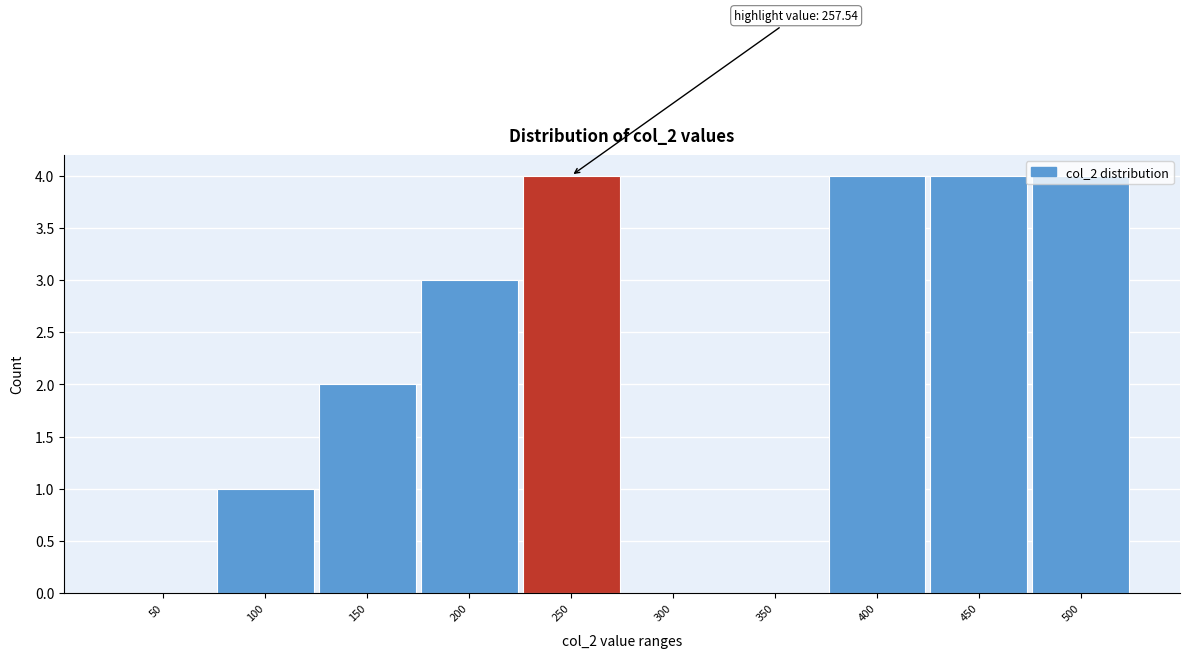

What is the greatest value displayed?

4